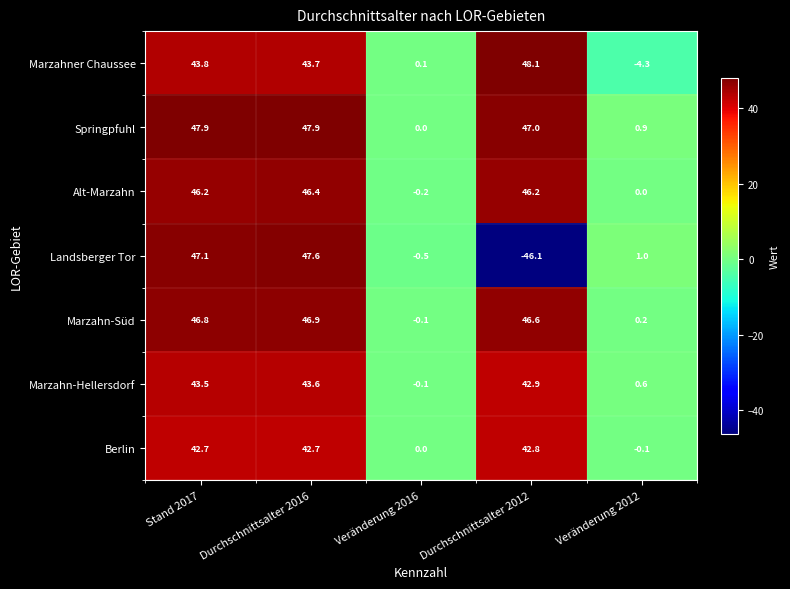

What is the sum of all Landsberger Tor values?

49.1